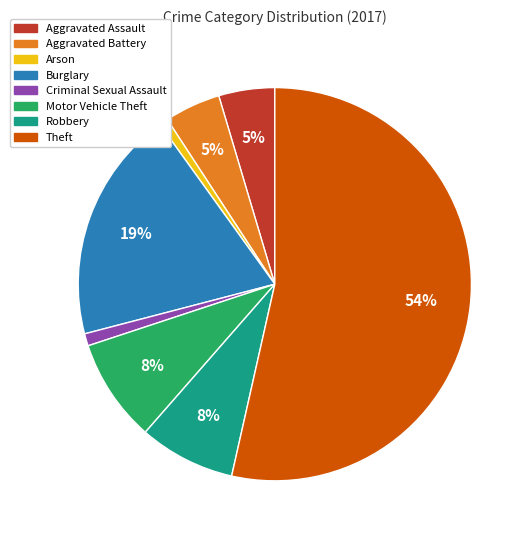

Between Criminal Sexual Assault and Aggravated Battery, which is larger?

Aggravated Battery